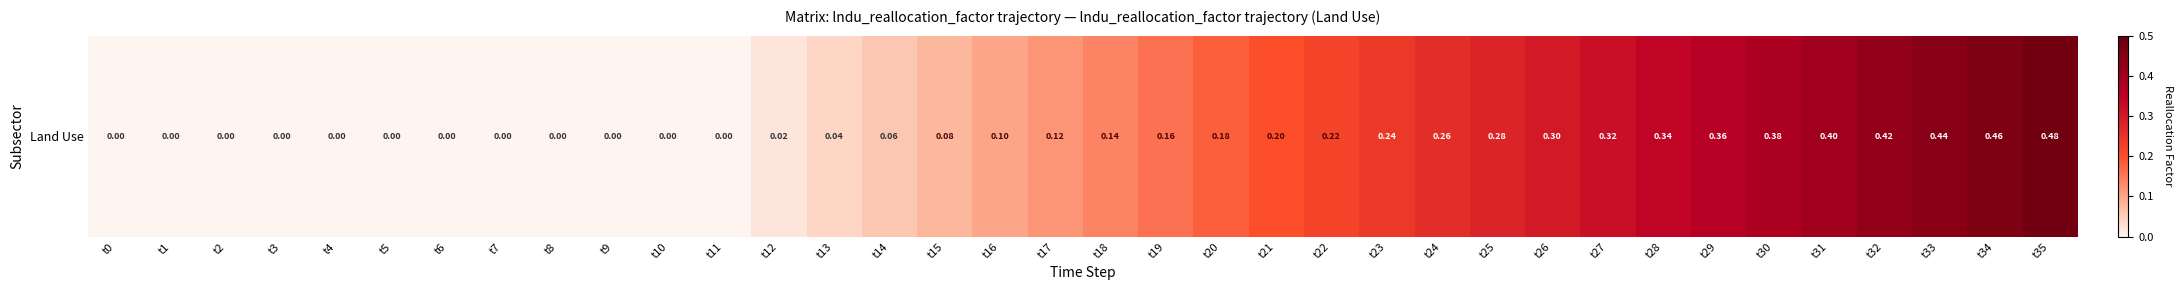

At which label is the value closest to 0?

t0